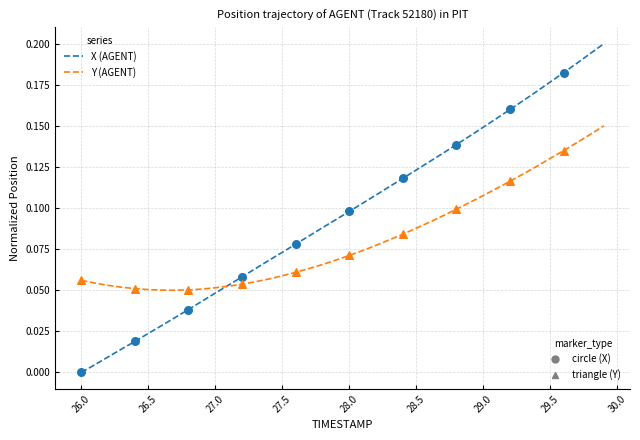

How many lines are shown in the chart?

2